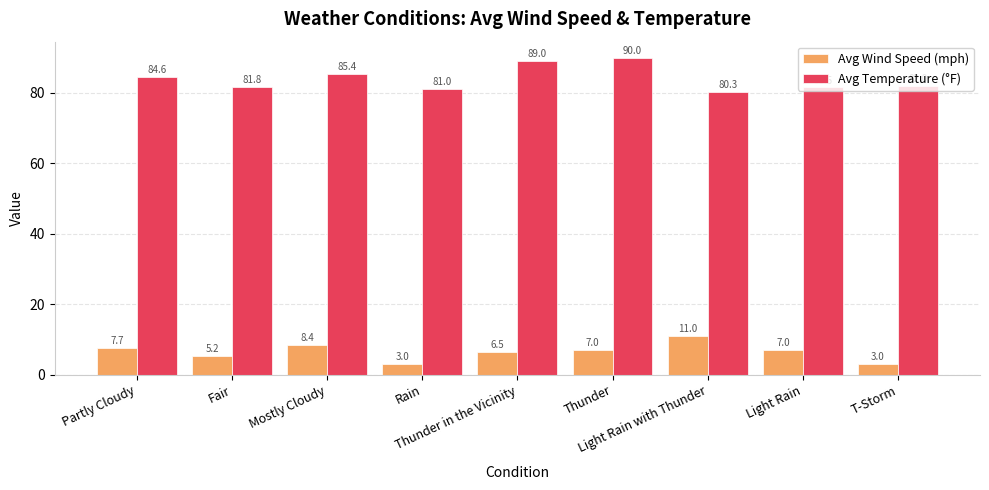

How many bars are there in total?

18